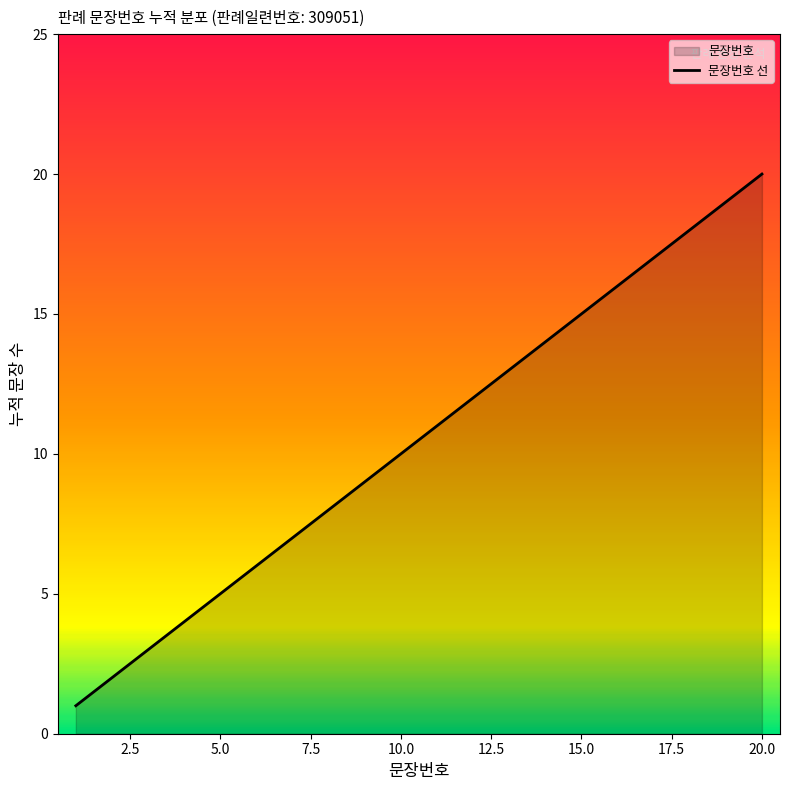

True or false: the data shows 20 at 20.0.

True